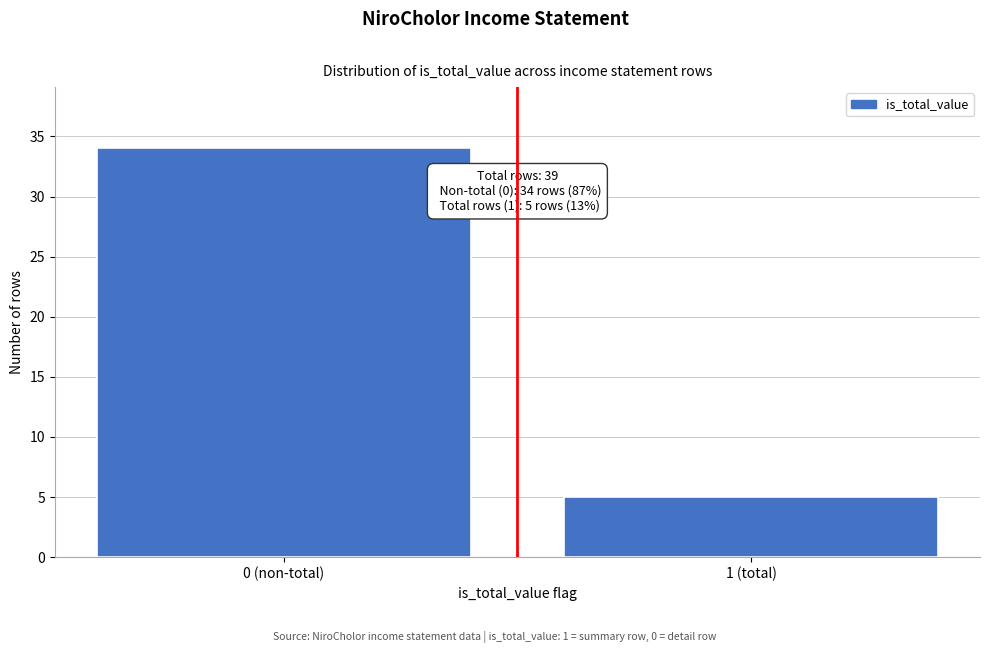

Reading right to left, what are all the values shown in this chart?

5	34